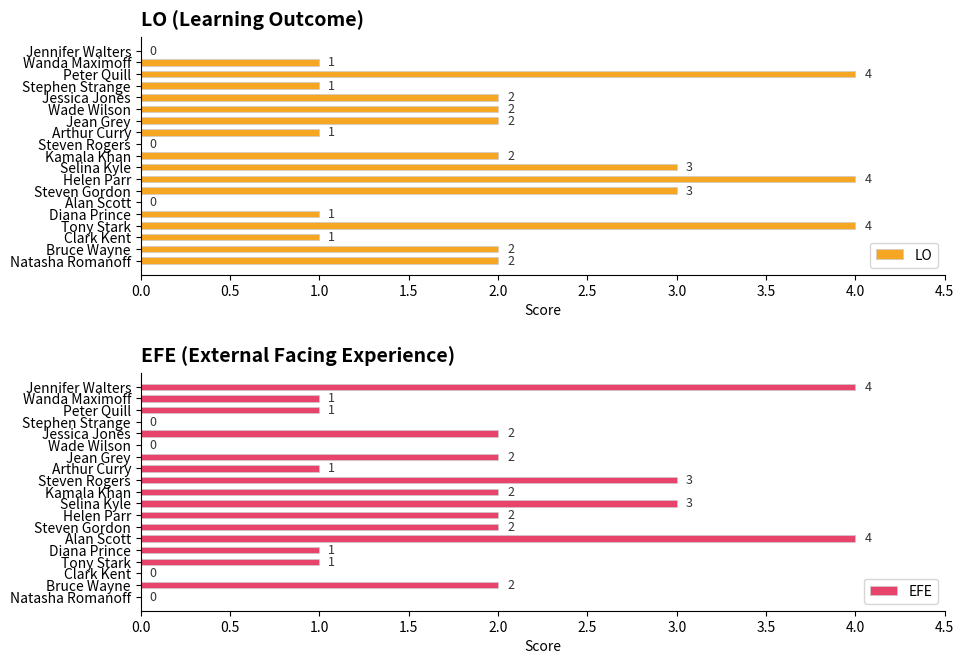

At how many categories does at least one series exceed 1?

14